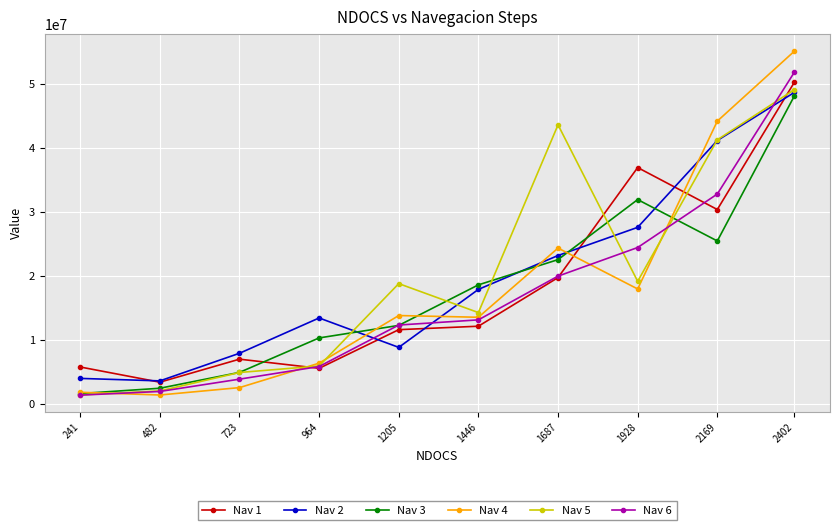

What is the average value of the Nav 2 series?

19645994